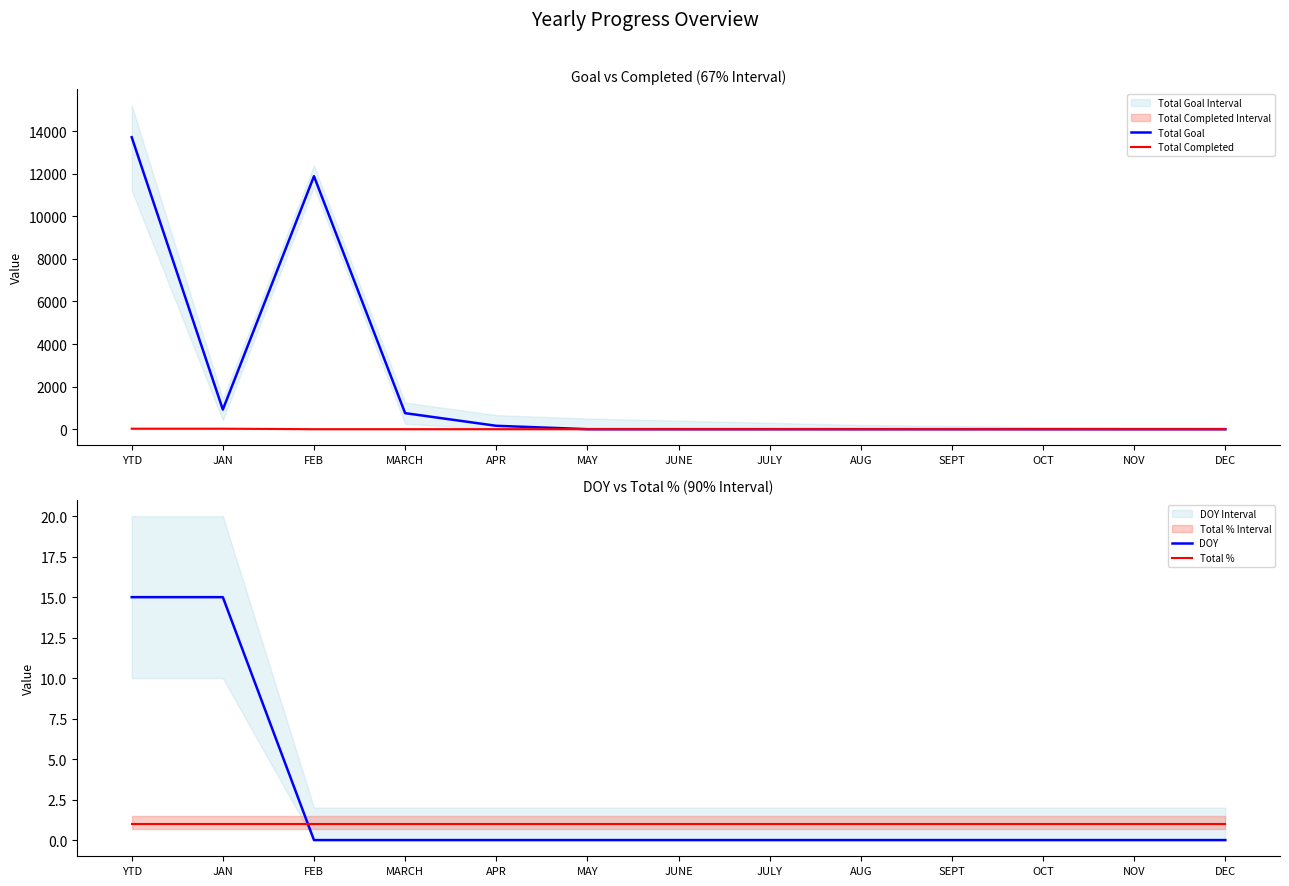

Which series has the largest range (max minus min)?

Total Goal